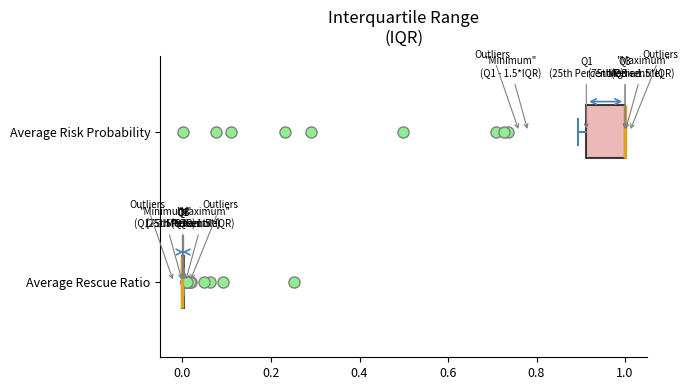

Reading bottom to top, transcribe this box plot: for each box, give where its median line is, the range the box spans, and where its two whiskers end, as read against the x-axis. The values are not printed on the chart, so give them approximately, as read against the axis.

Average Rescue Ratio: box collapsed to a line at 0.00, whiskers 0.00 to 0.00
Average Risk Probability: median 1.00 (drawn on the box's right edge), box 0.92 to 1.00, whiskers 0.90 to 1.00